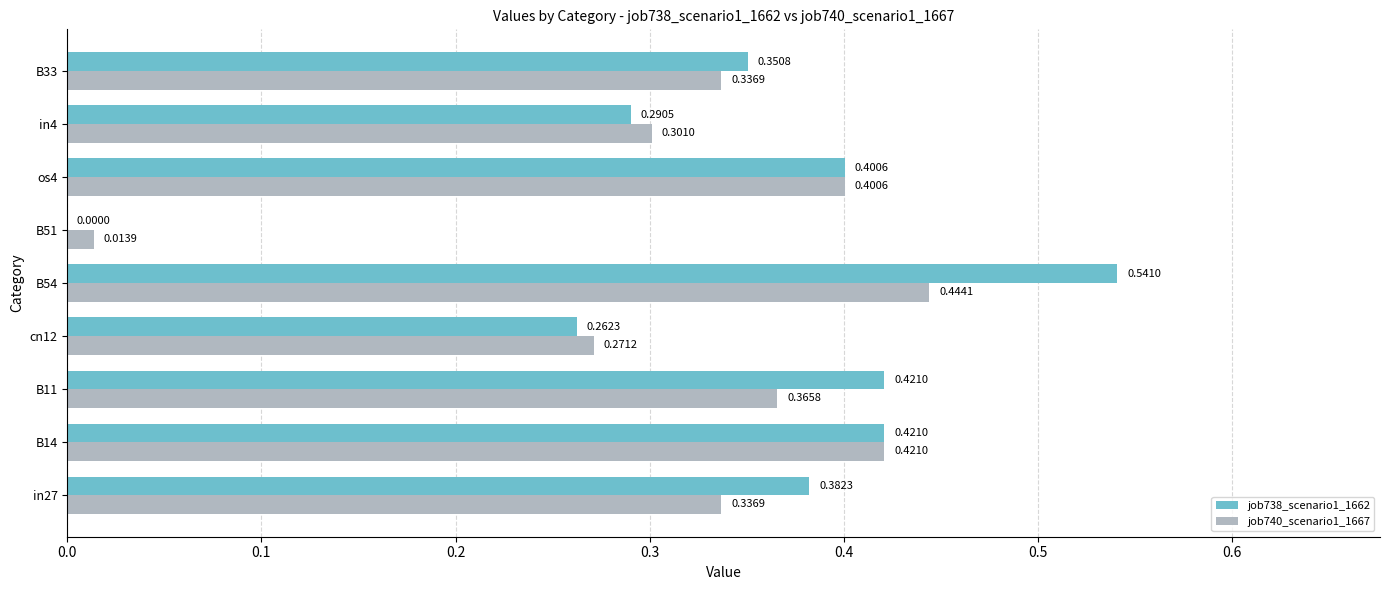

What is the total value across all series at in4?

0.6